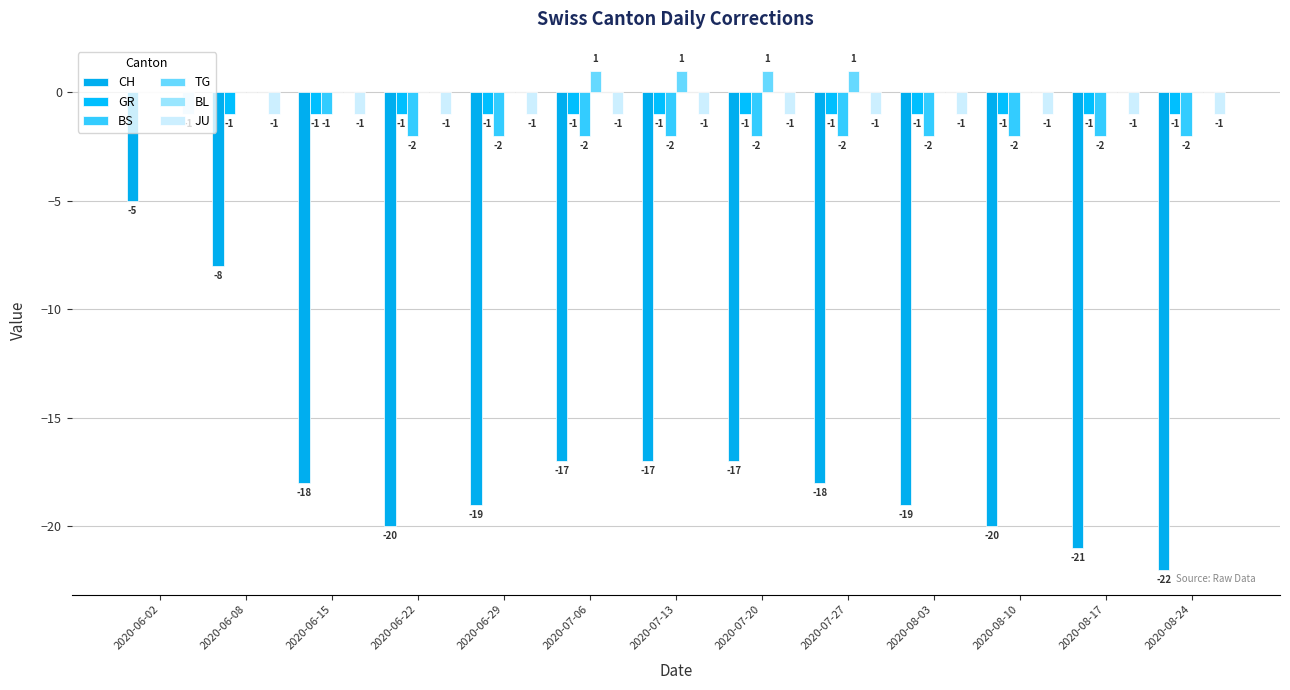

True or false: GR has a value of 0 at 2020-06-15.

False